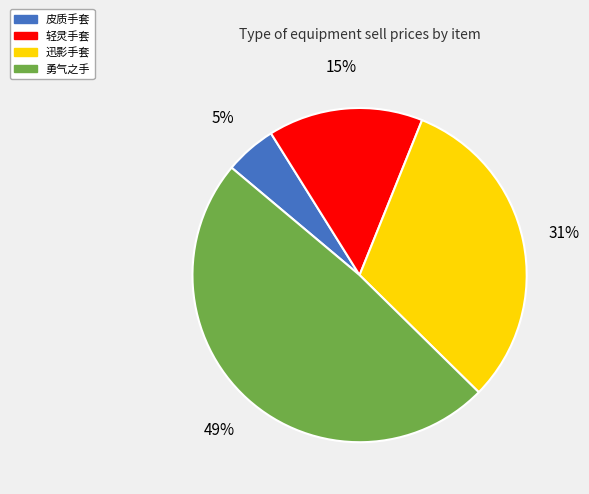

Do 轻灵手套 and 皮质手套 together represent more than half of the pie?

No